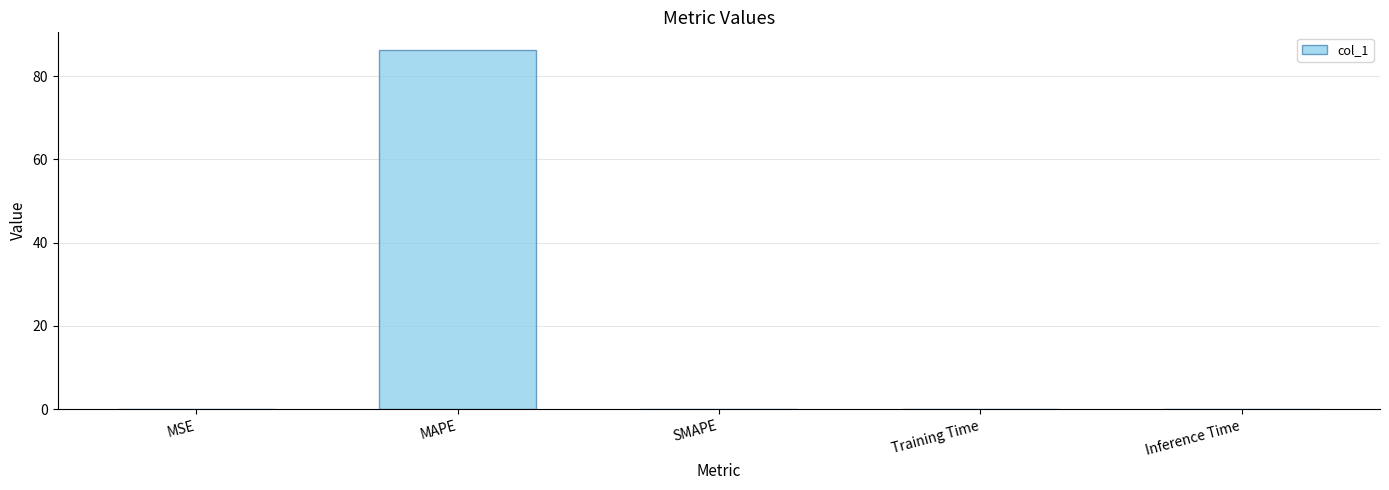

How many distinct data groups are displayed?

1